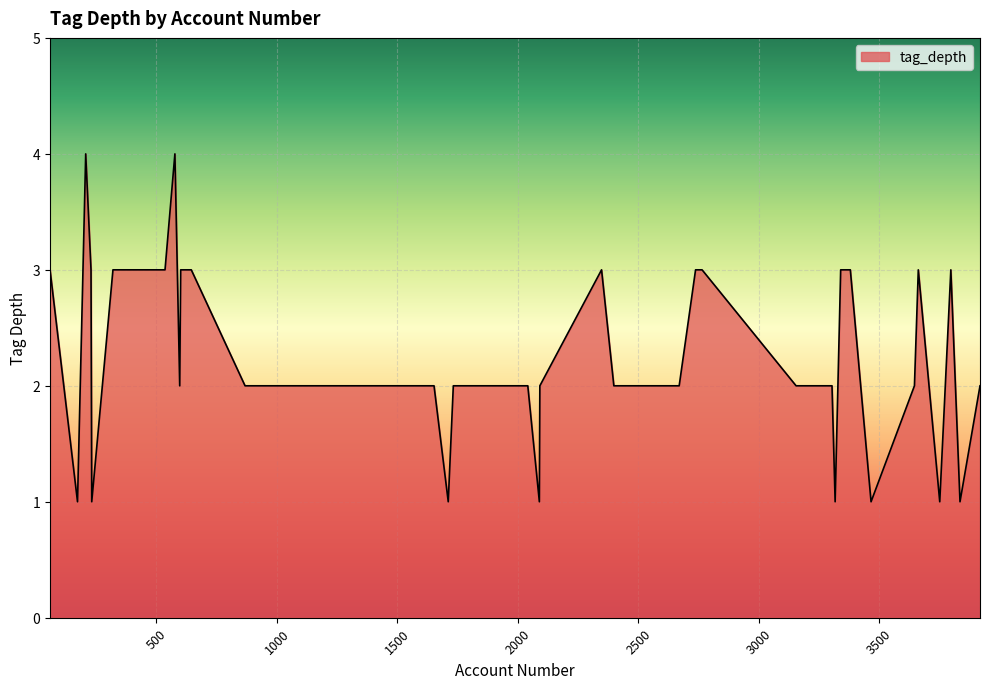

What is the difference between the maximum and minimum values?

3